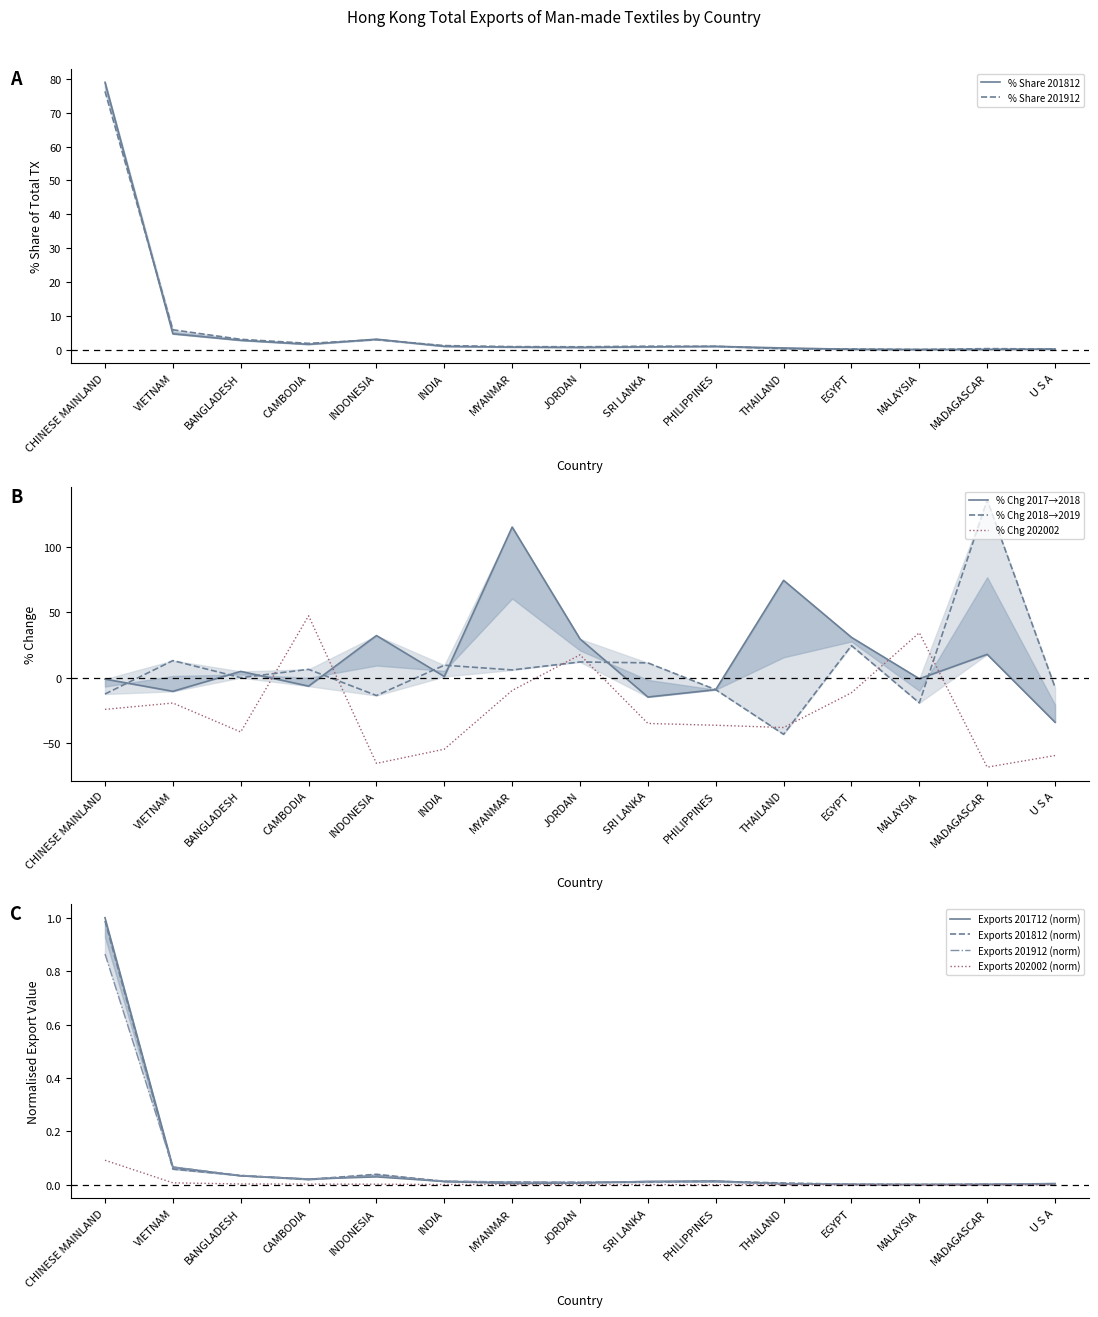

What is the label of the 12th point from the left?

EGYPT